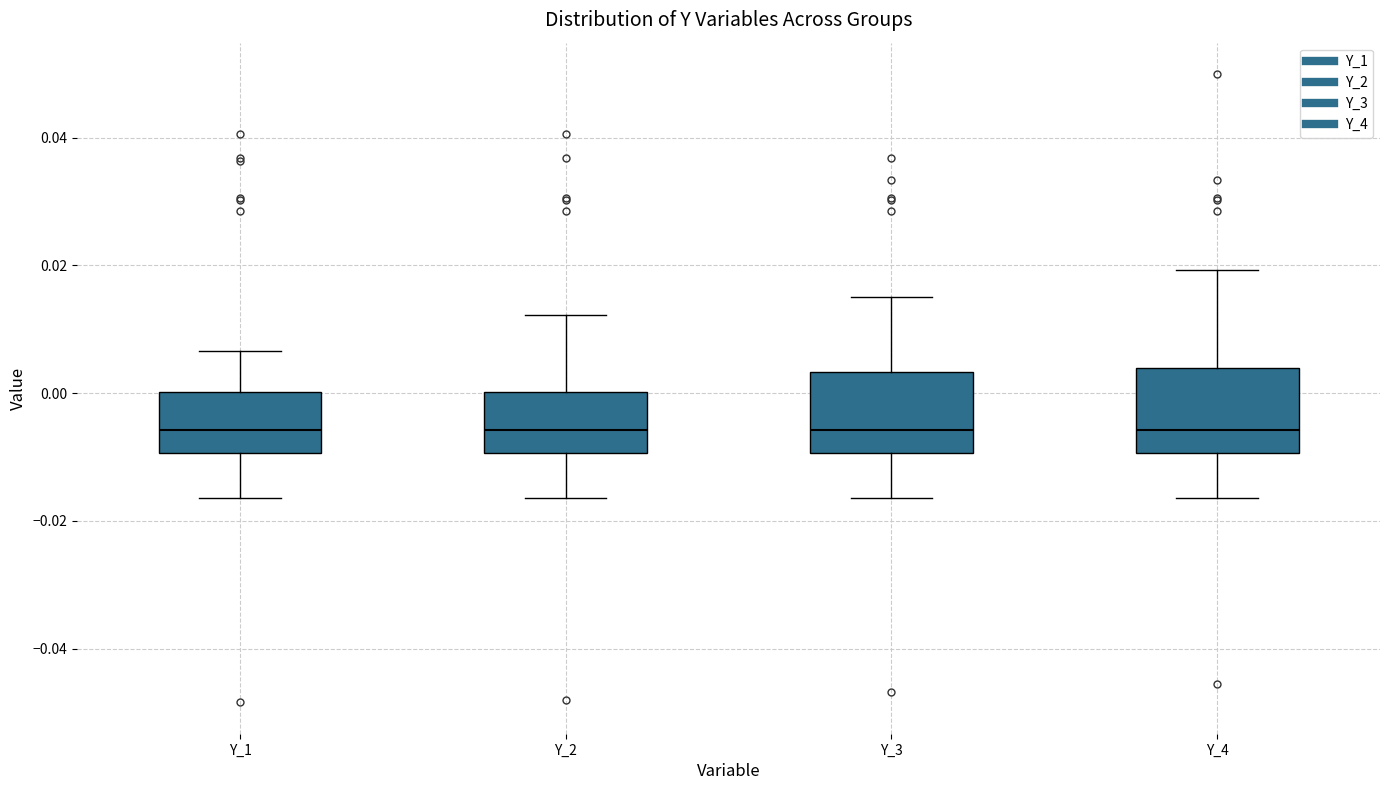

Where is the lower edge of the box for Y_1 on the y-axis? The values are not printed on the chart, so give them approximately, as read against the axis.

-0.010